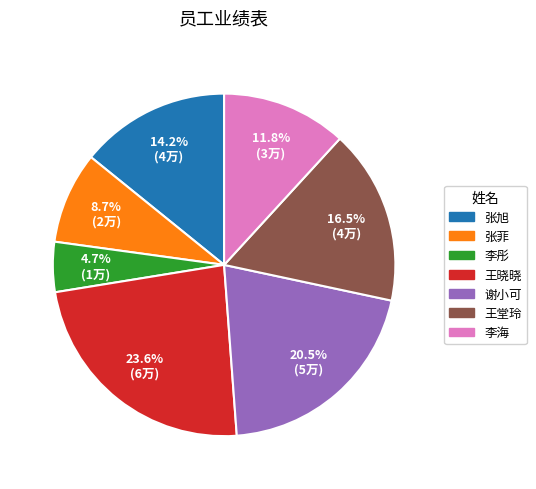

Which slice is the largest?

王晓晓